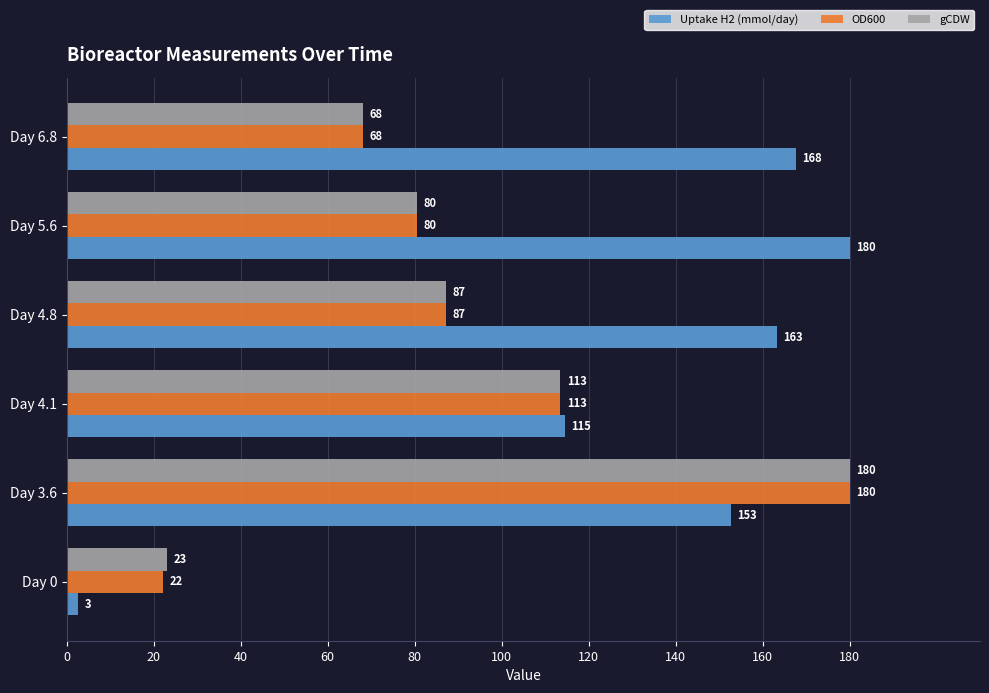

Rank the categories by OD600 value from lowest to highest.

Day 0, Day 6.8, Day 5.6, Day 4.8, Day 4.1, Day 3.6